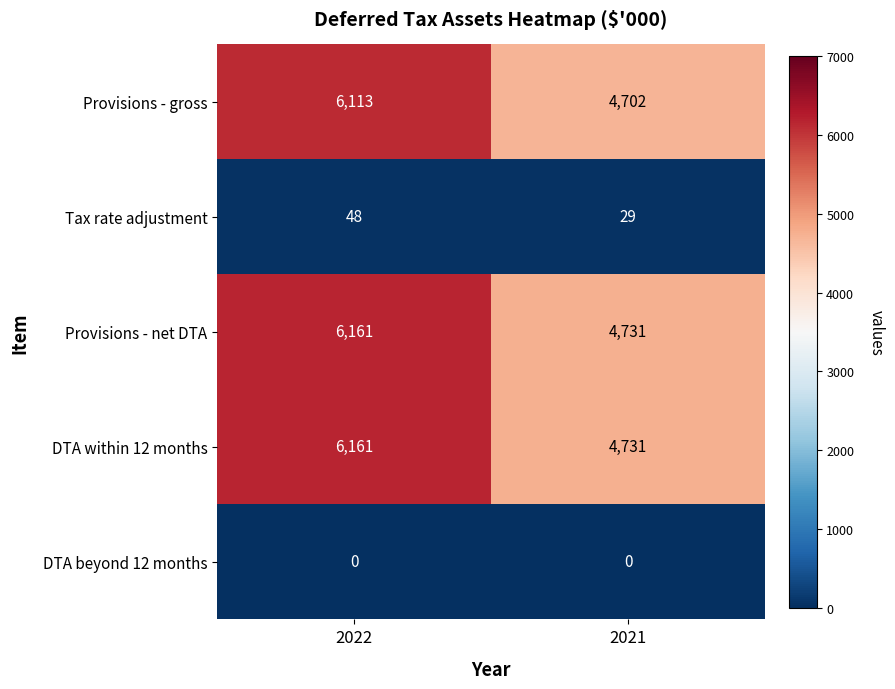

What is the difference between the highest and lowest values at 2021?

4731